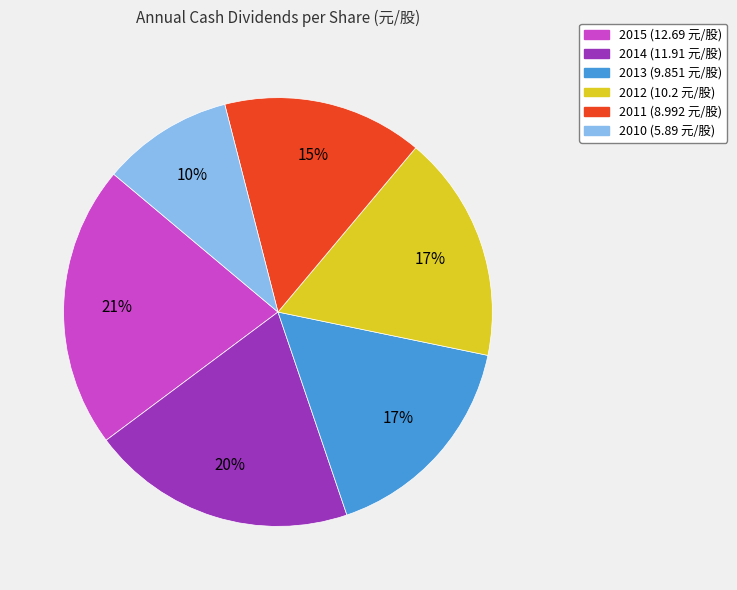

What percentage is the 2015 slice, to the nearest percent?

21%